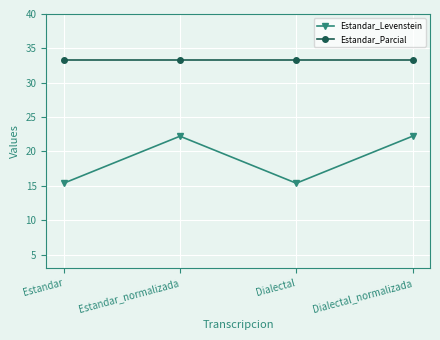

The Estandar_Levenstein series shows 25.7 at Dialectal. True or false?

False